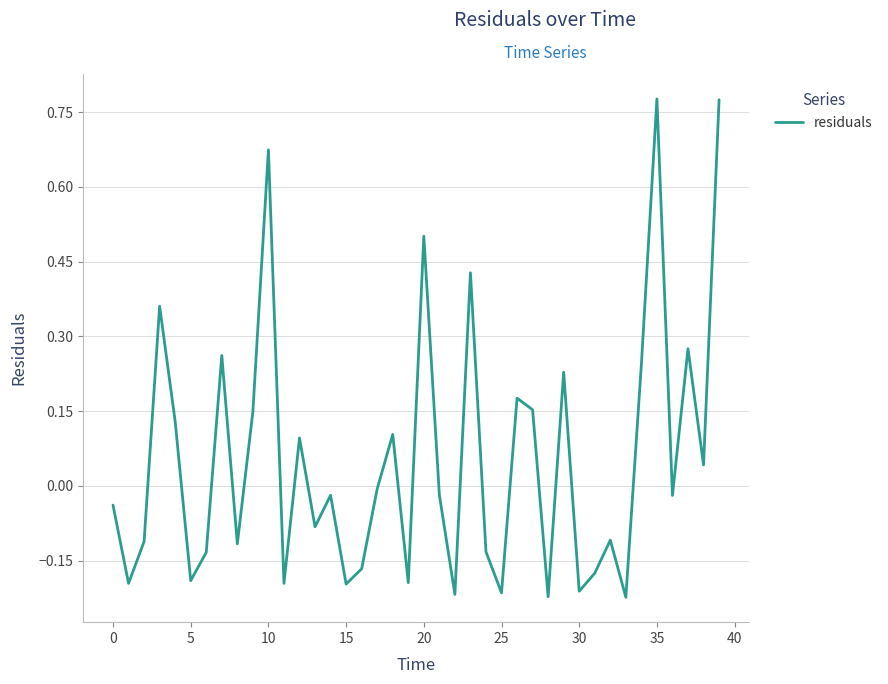

What is the difference between the maximum and minimum values?

1.0